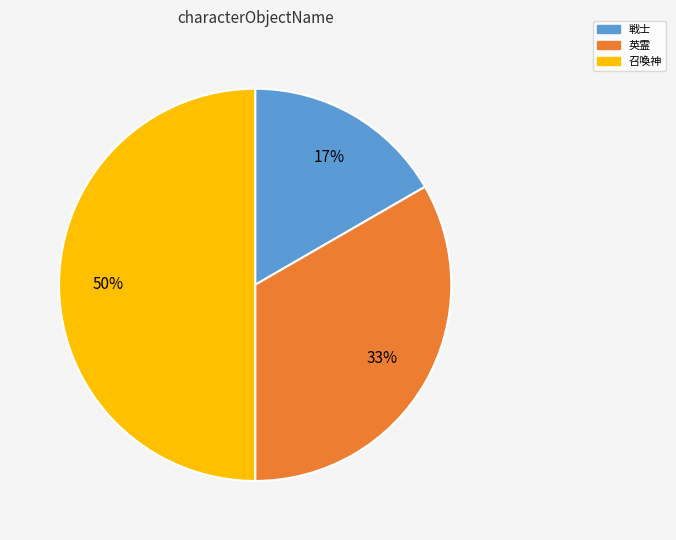

To the nearest percent, what is the difference between the 召喚神 and 戦士 slice percentages?

33%